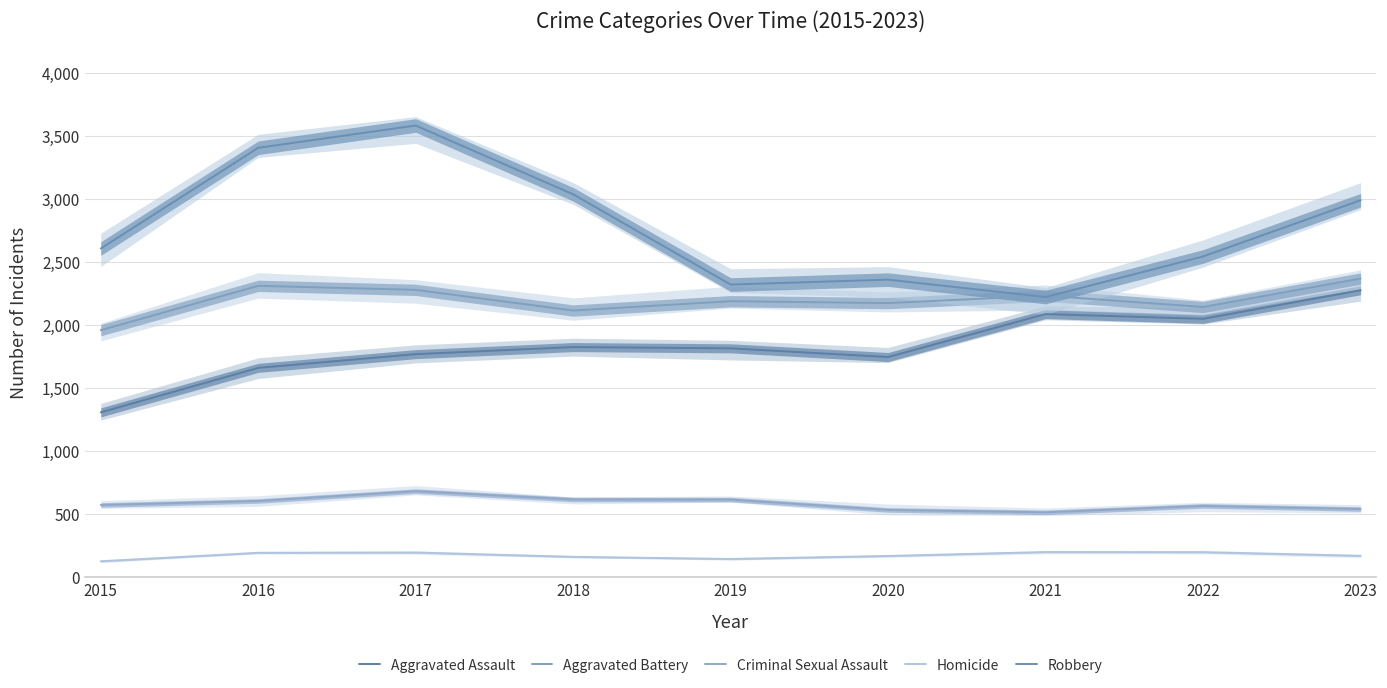

The Robbery series shows 4637 at 2016. True or false?

False